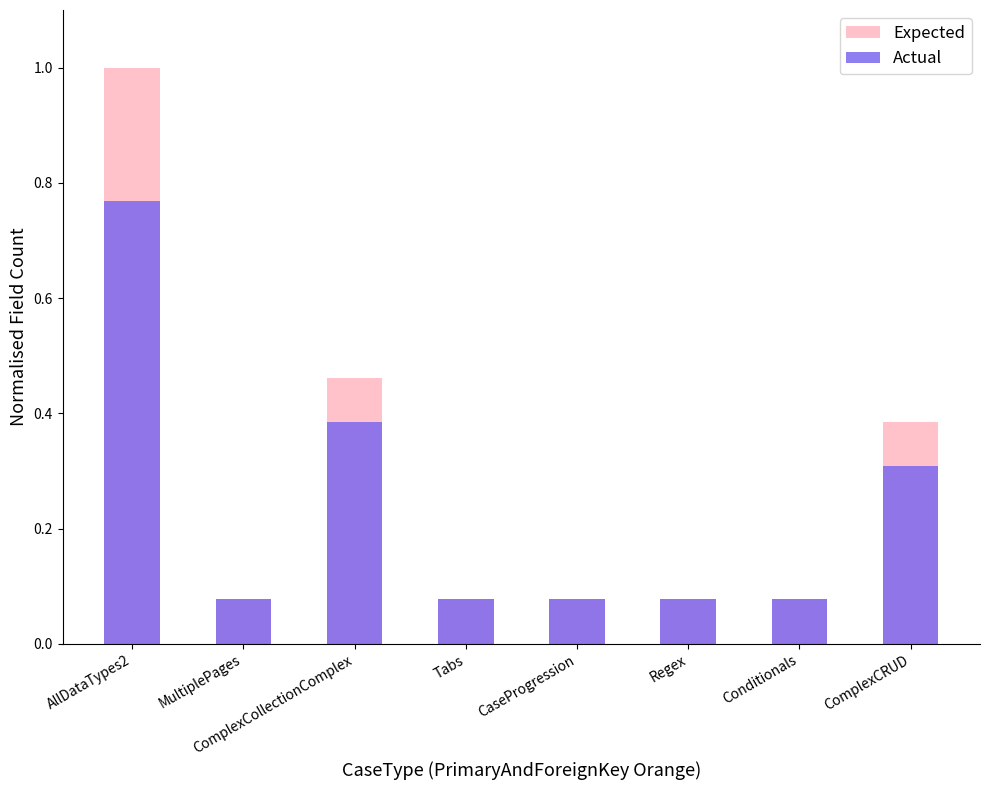

What is the average value of the Expected series?

0.3